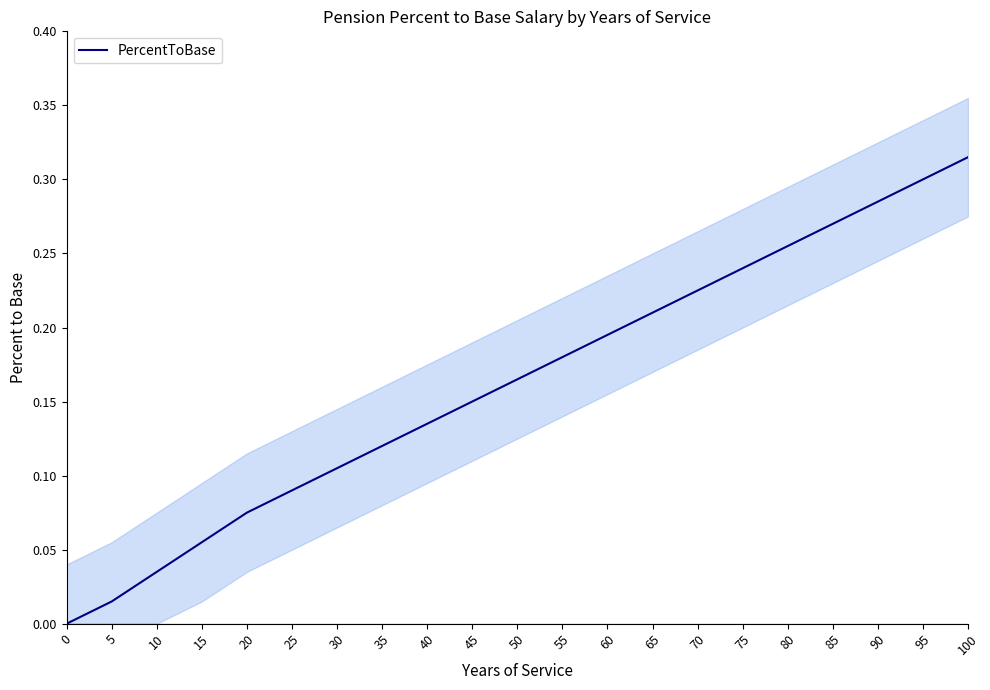

What is the average value?

0.2